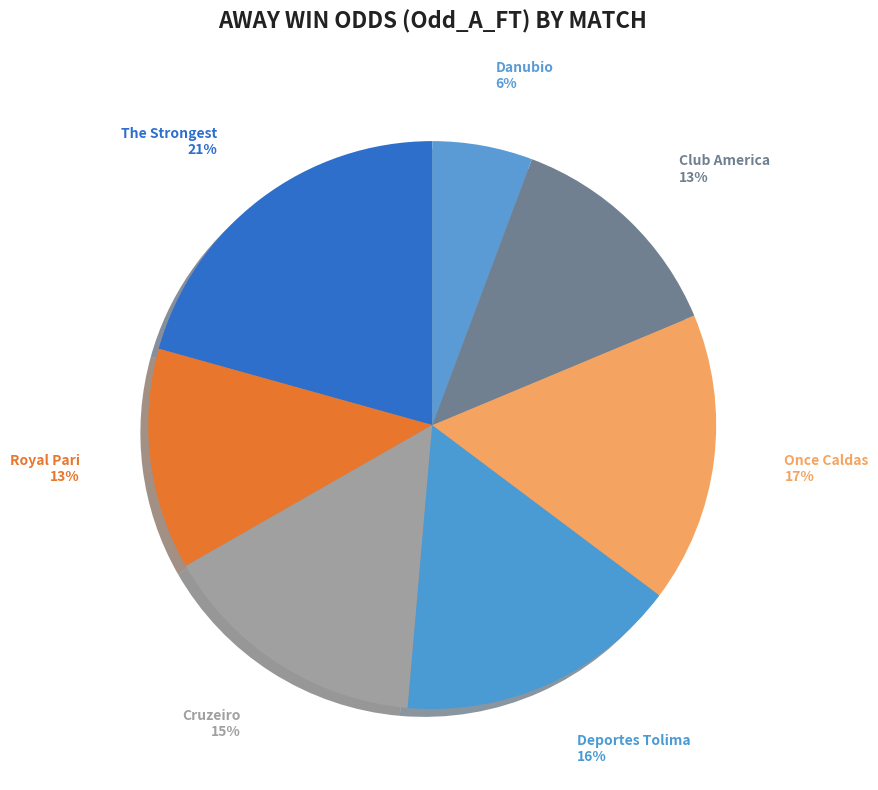

Count the number of slices in the pie.

7